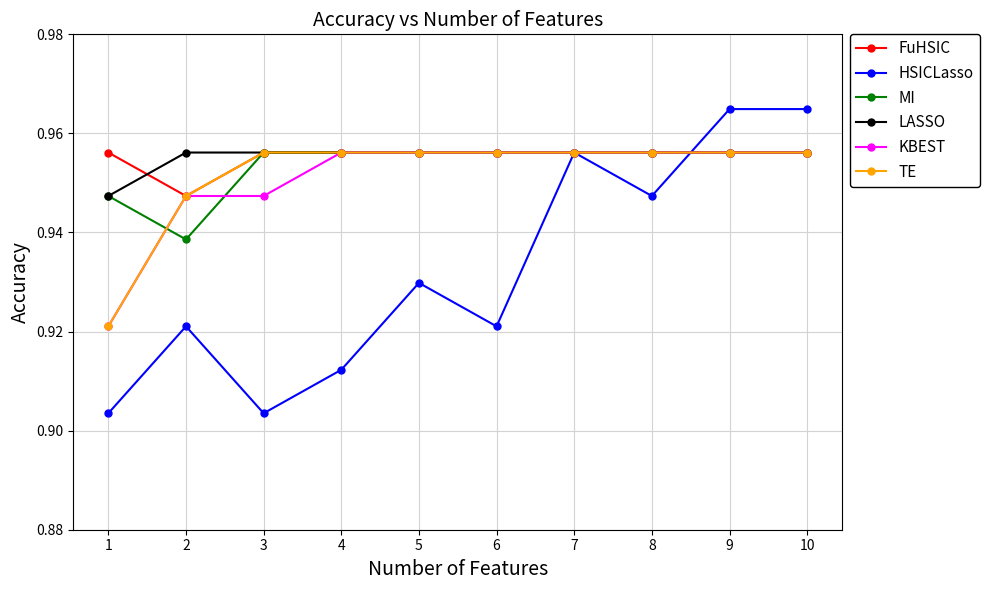

How many interior local valleys does the HSICLasso series have?

3